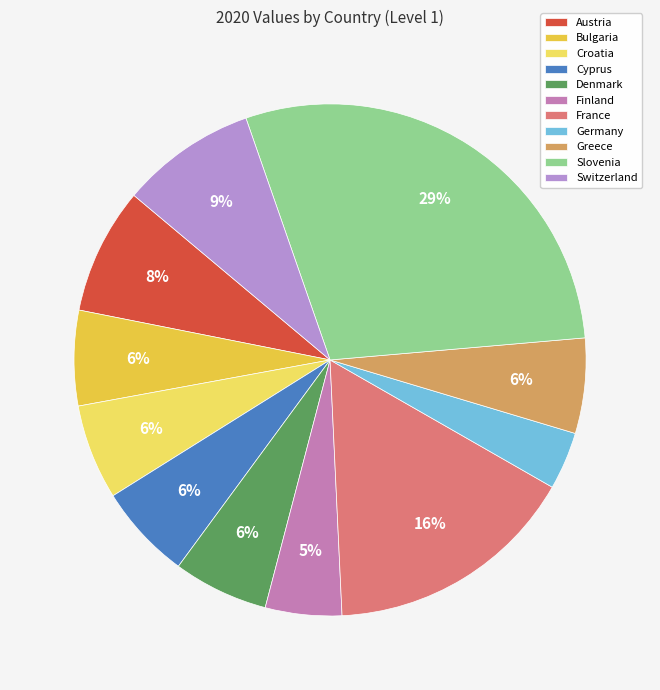

To the nearest percent, what is the combined percentage of Denmark and France?

22%